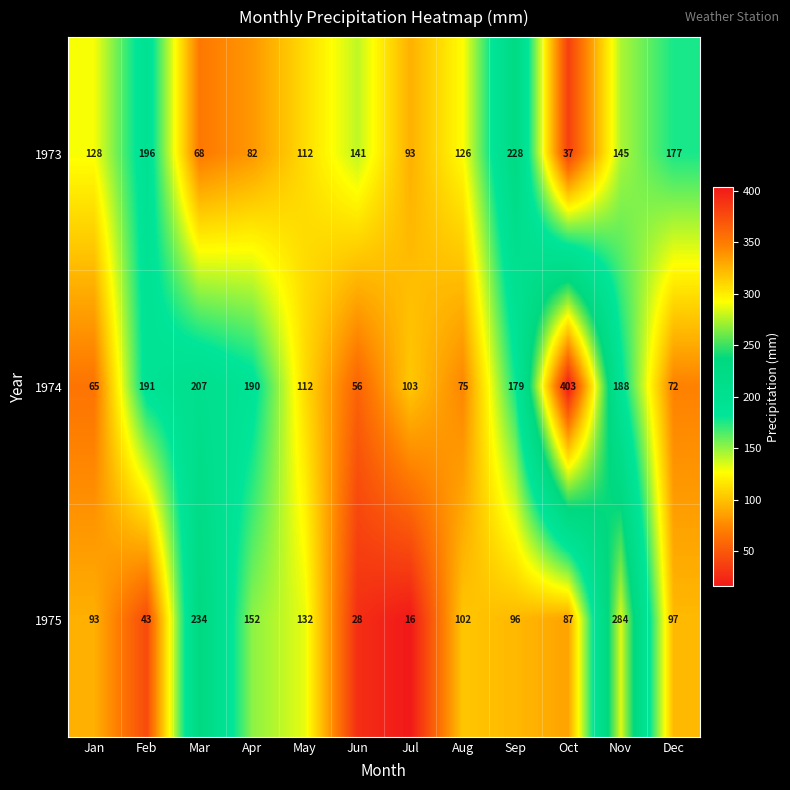

What is the maximum value shown in the chart?

403